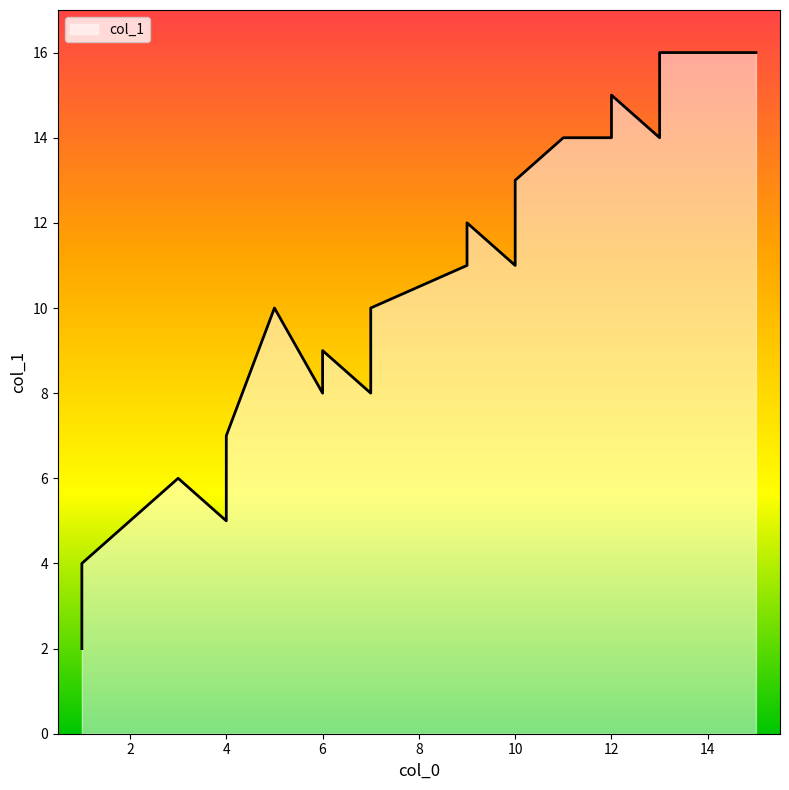

What is the sum of the values at 10 and 10?

24